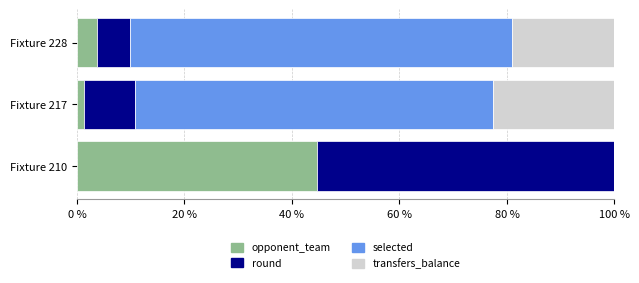

What value does the opponent_team series have at Fixture 210?

44.7